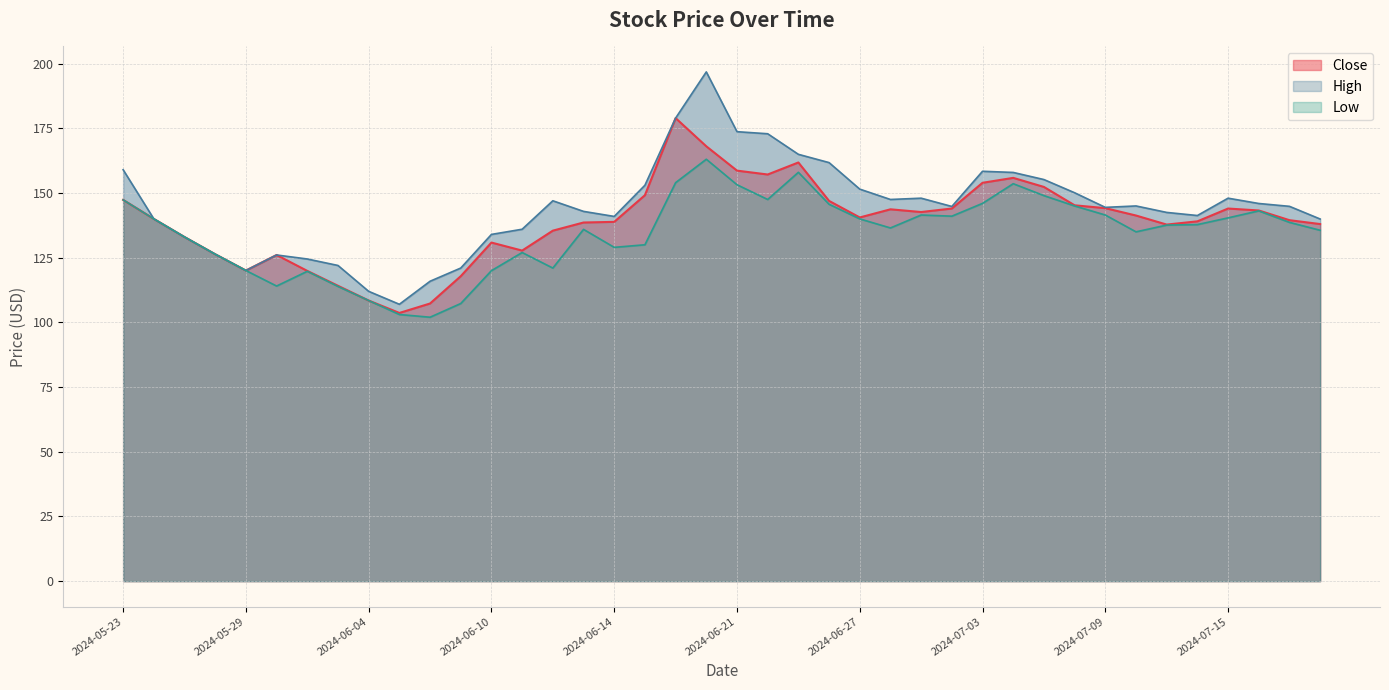

What is the sum of the High values at 2024-06-14 and 2024-05-30?

267.0